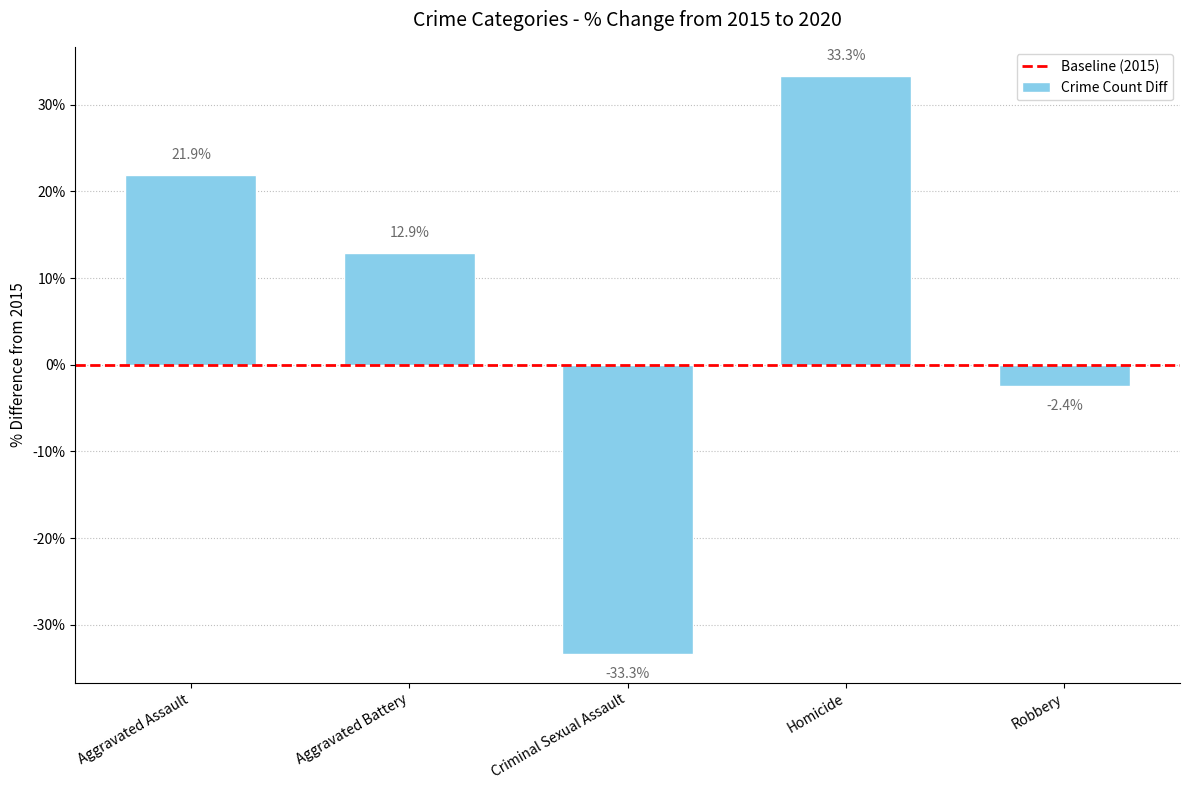

What is the change in value from Aggravated Assault to Criminal Sexual Assault?

-55.2